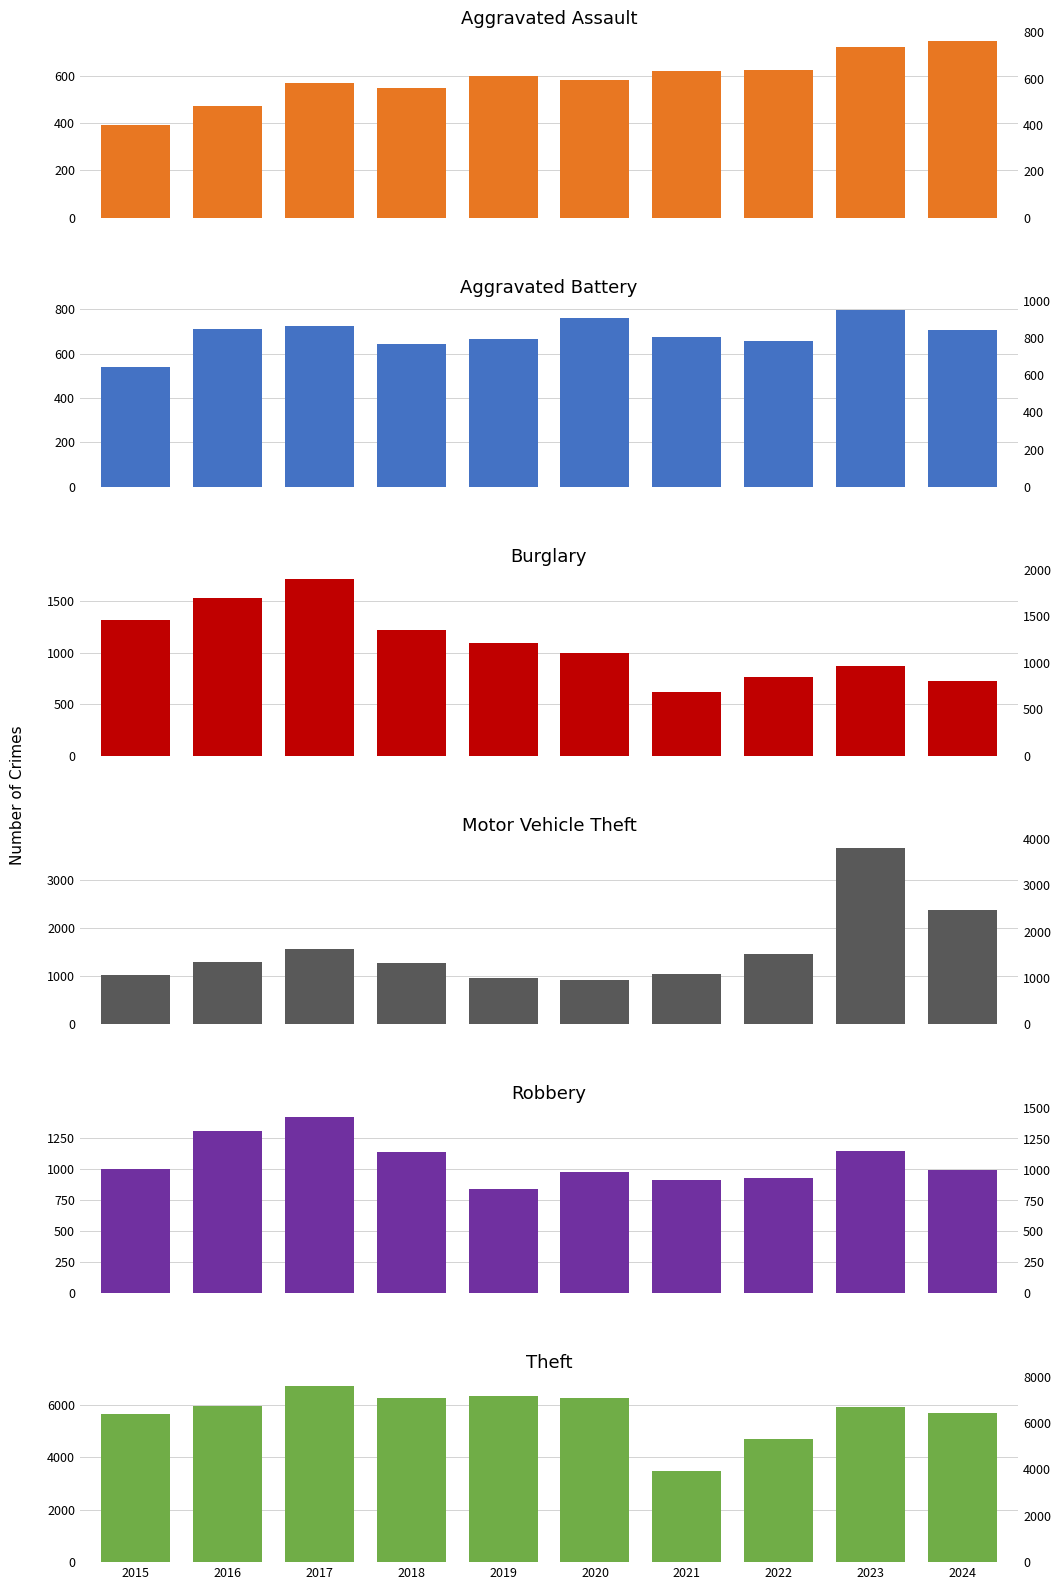

How many bars are there in total?

60